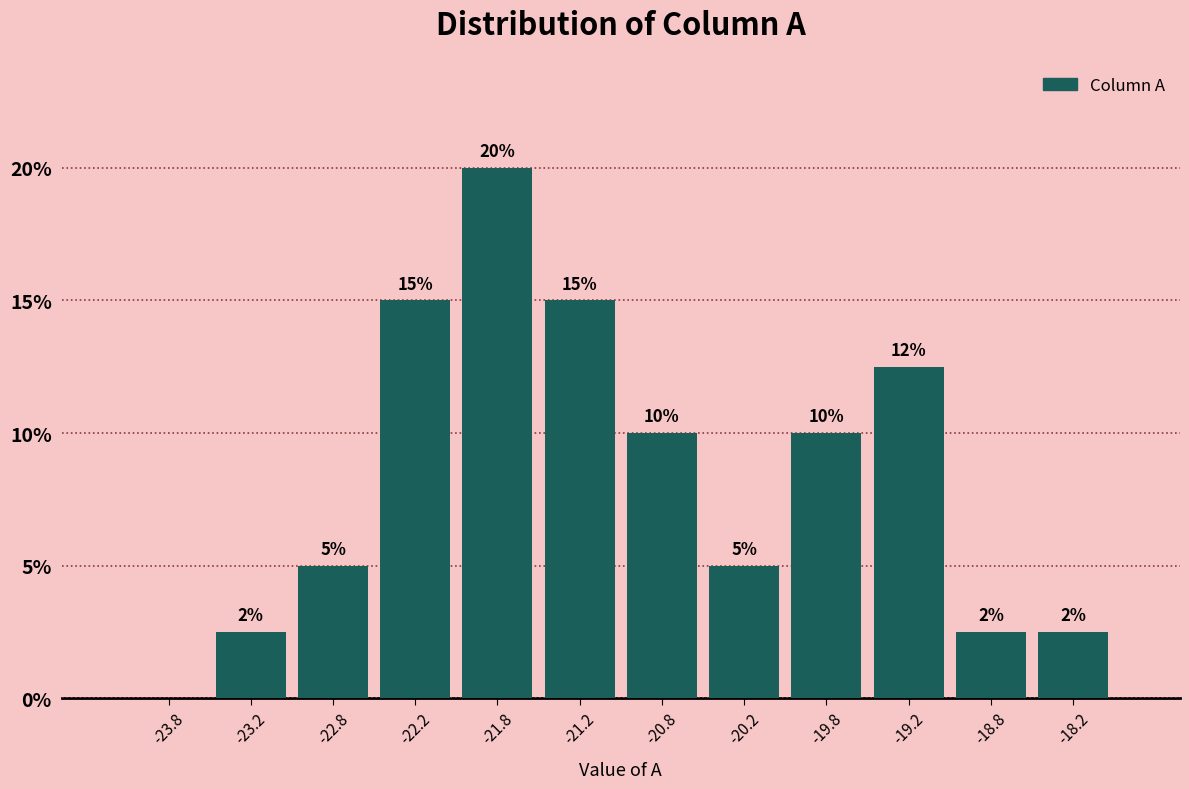

Which range on the x-axis has the tallest bar?

-22.0 to -21.5